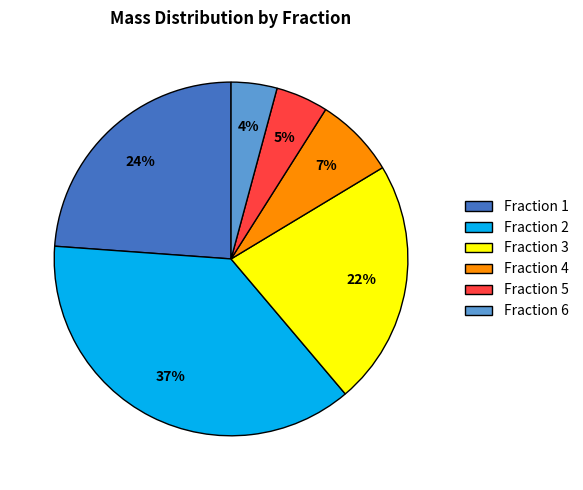

To the nearest percent, what is the difference between the largest and smallest slice percentages?

33%